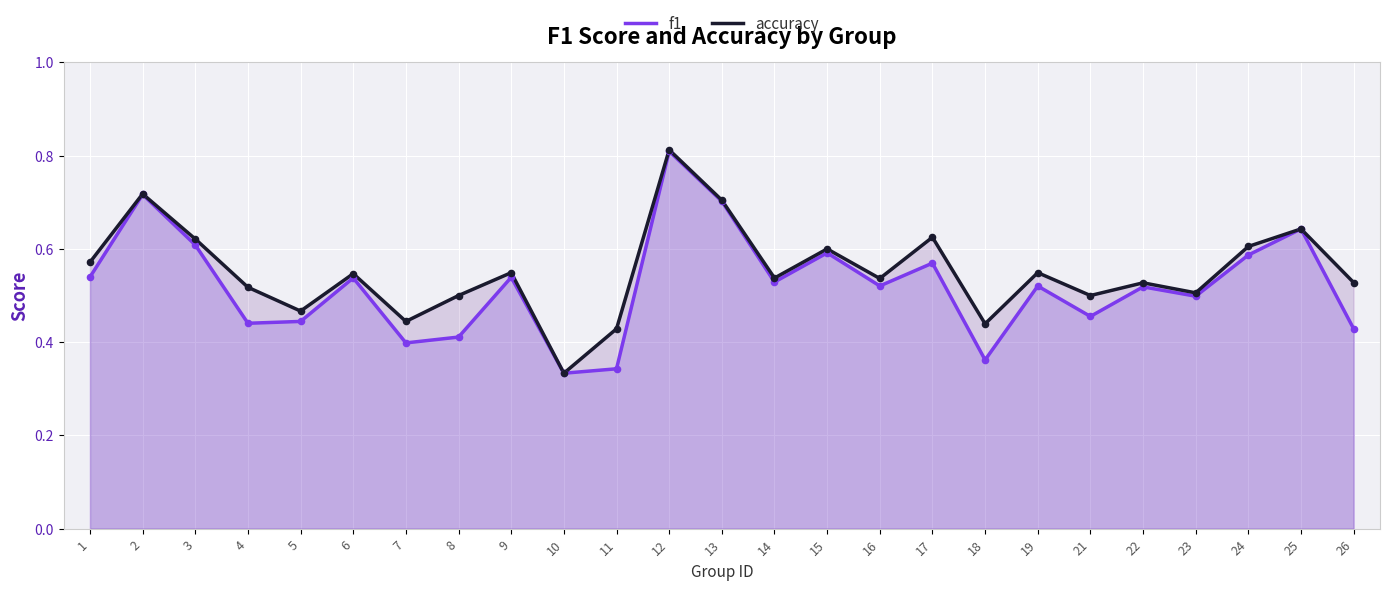

Which series reaches the maximum Y coordinate?

accuracy